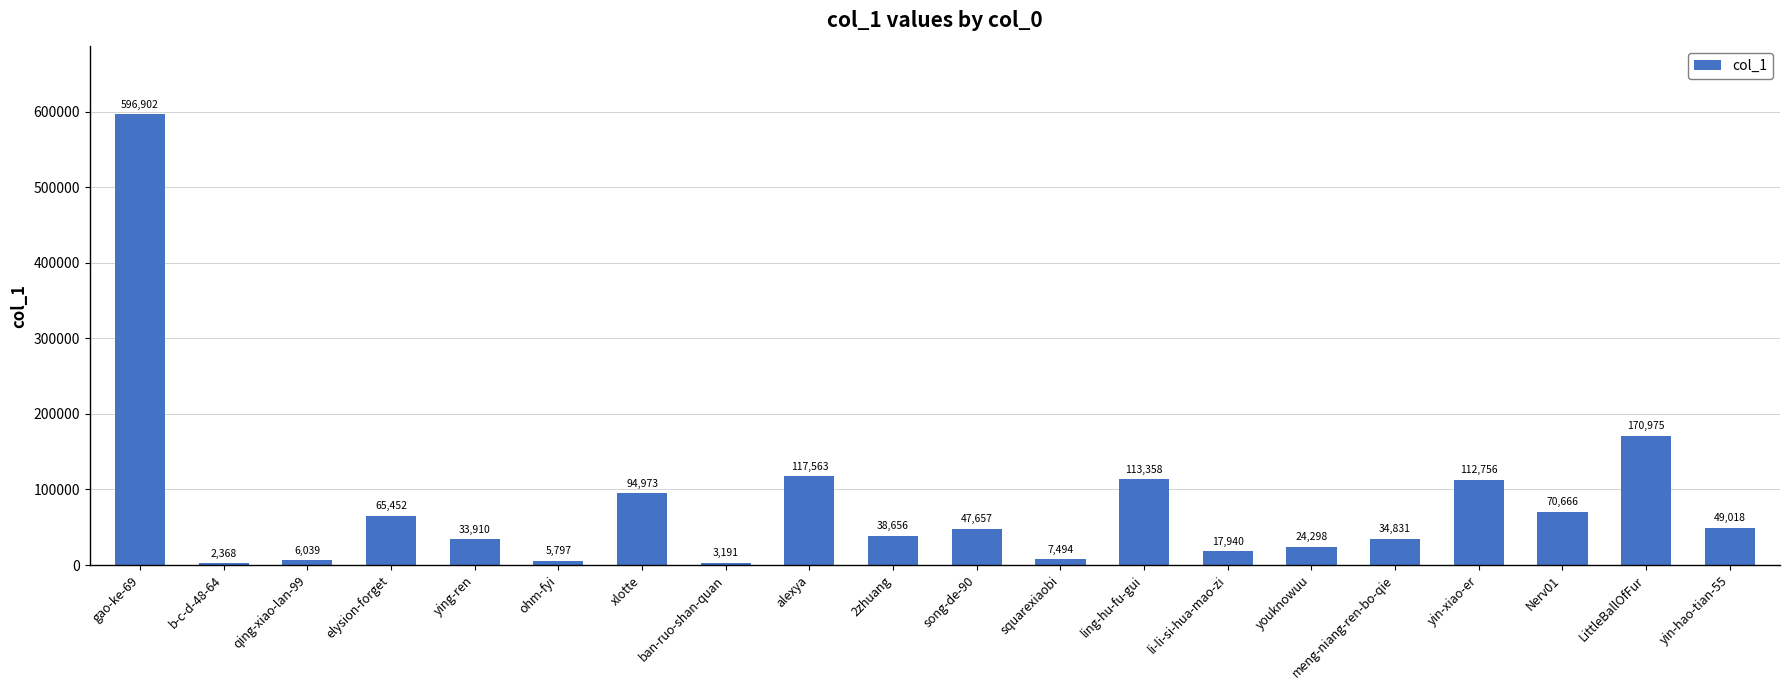

Which category has the lowest value across all series?

b-c-d-48-64